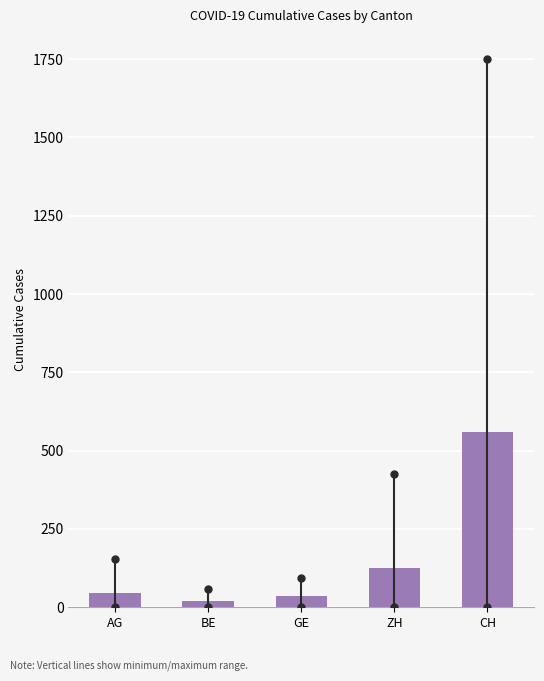

Reading left to right, what are all the values shown in this chart?

AG=46.1	BE=20.9	GE=34.7	ZH=124.4	CH=559.5